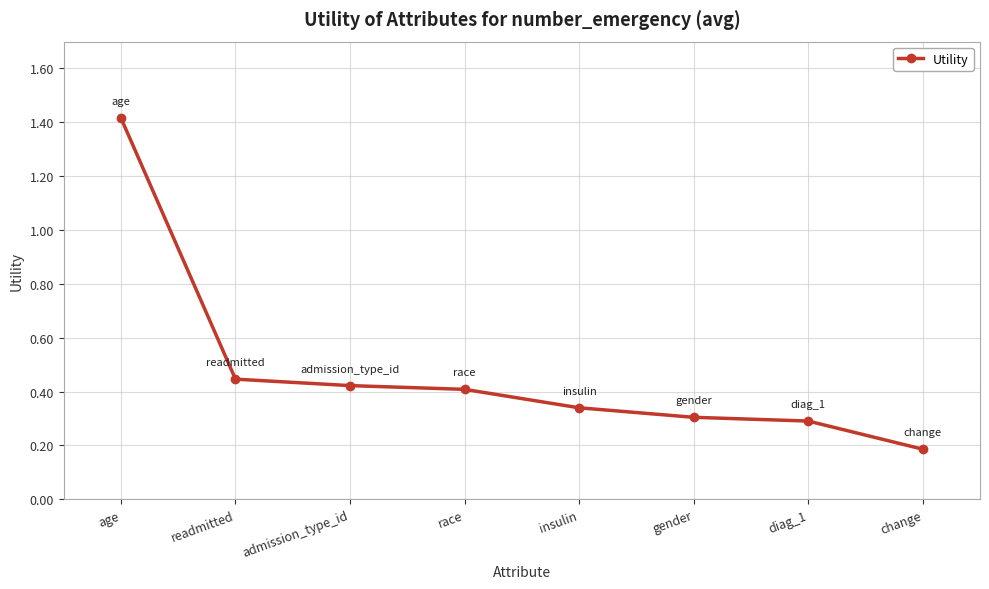

What is the change in value from diag_1 to change?

-0.1